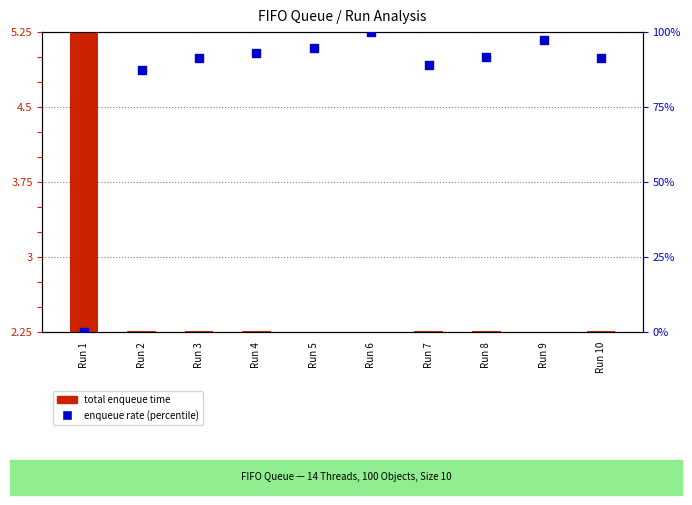

At which category is the sum across all series the highest?

Run 6